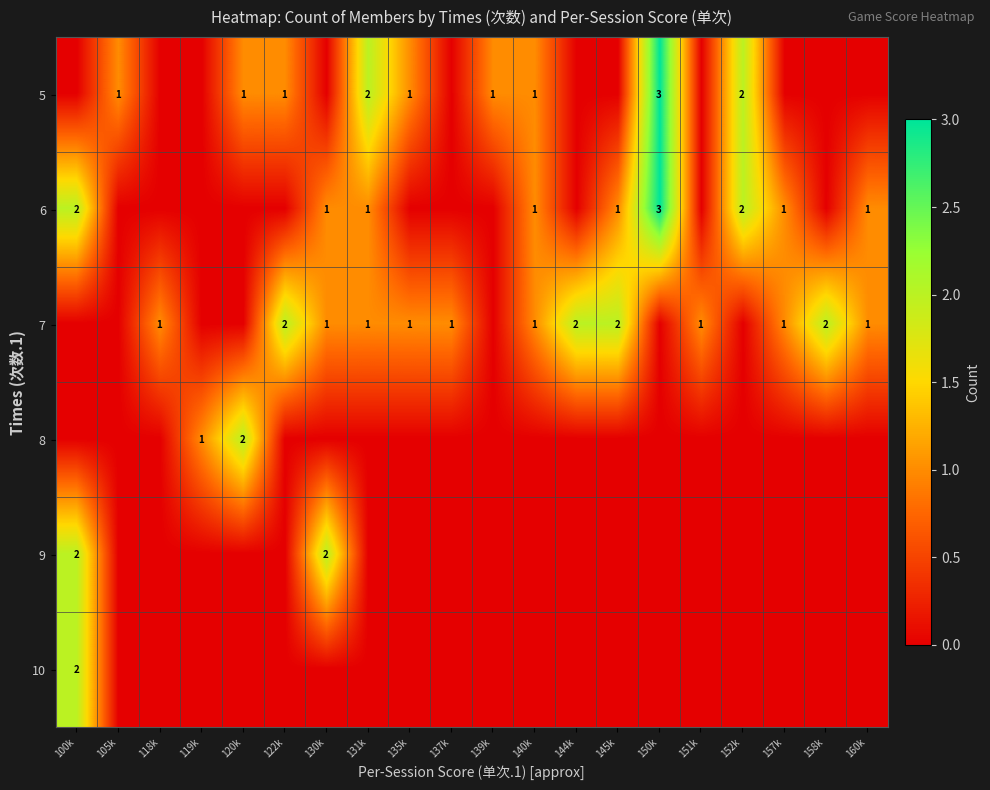

Is it true that 7 equals 3 at 144k?

False